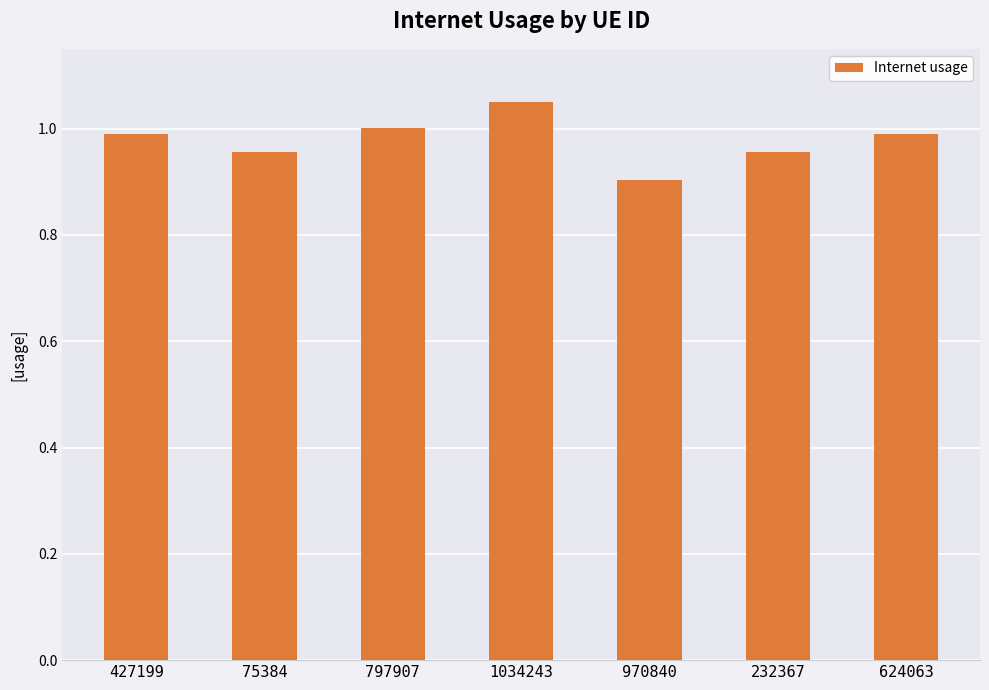

Where is the data nearest to the value 0?

970840